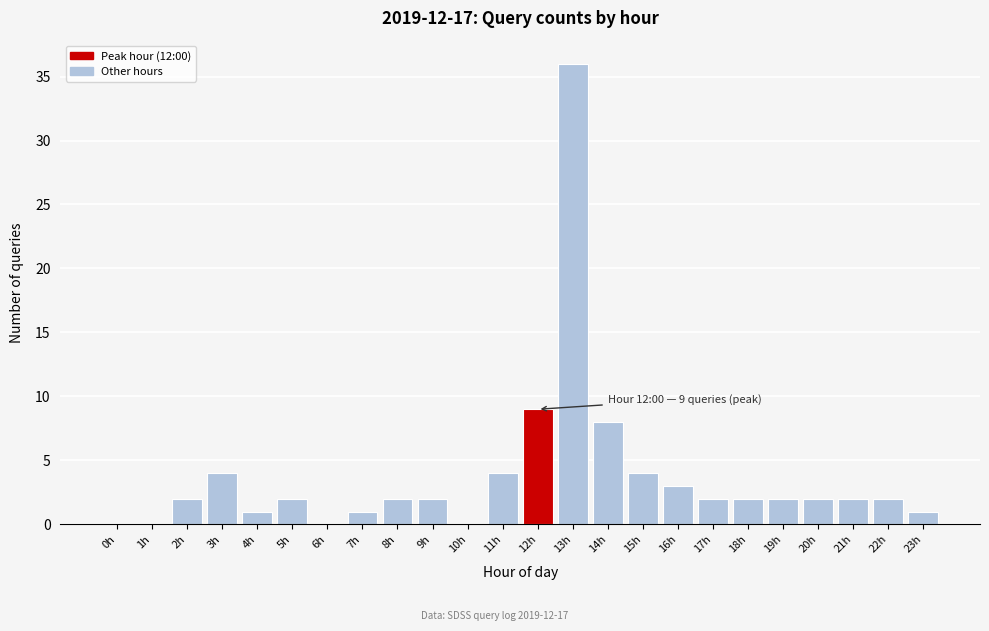

Reading left to right, what are all the values shown in this chart?

0h=0	1h=0	2h=2	3h=4	4h=1	5h=2	6h=0	7h=1	8h=2	9h=2	10h=0	11h=4	12h=9	13h=36	14h=8	15h=4	16h=3	17h=2	18h=2	19h=2	20h=2	21h=2	22h=2	23h=1